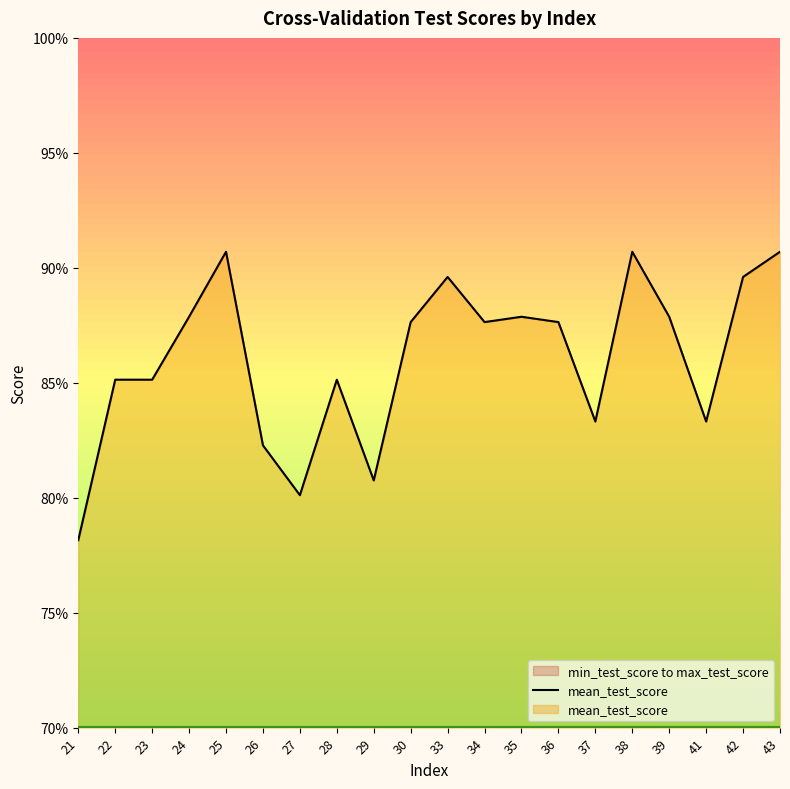

True or false: the data shows 1.5 at 42.

False